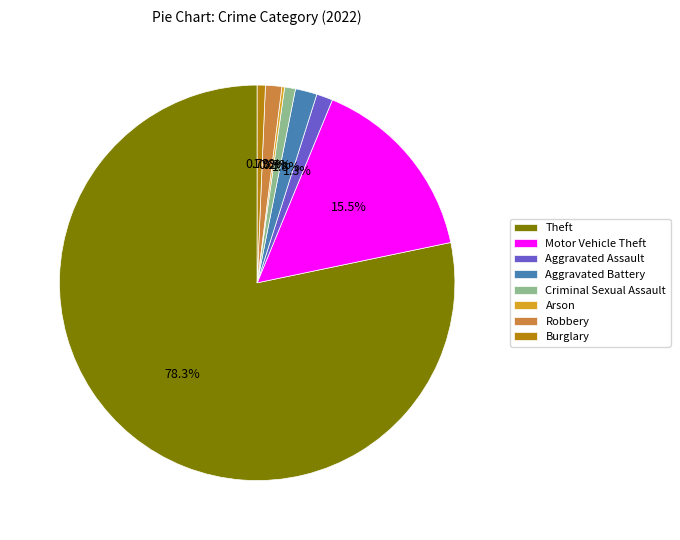

Which slice represents more than half of the pie?

Theft